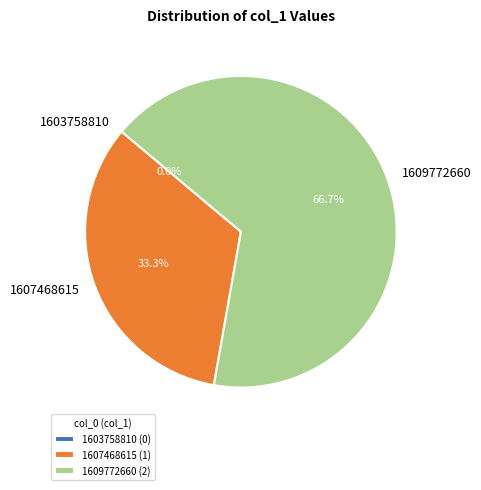

True or false: 1607468615 accounts for 46% of the total.

False